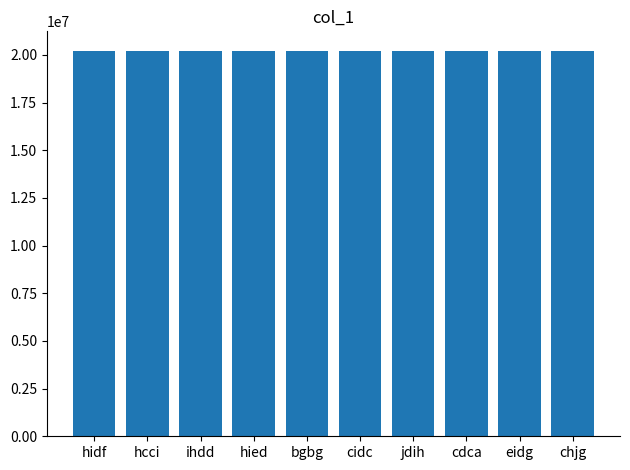

Count the number of data series in this chart.

1